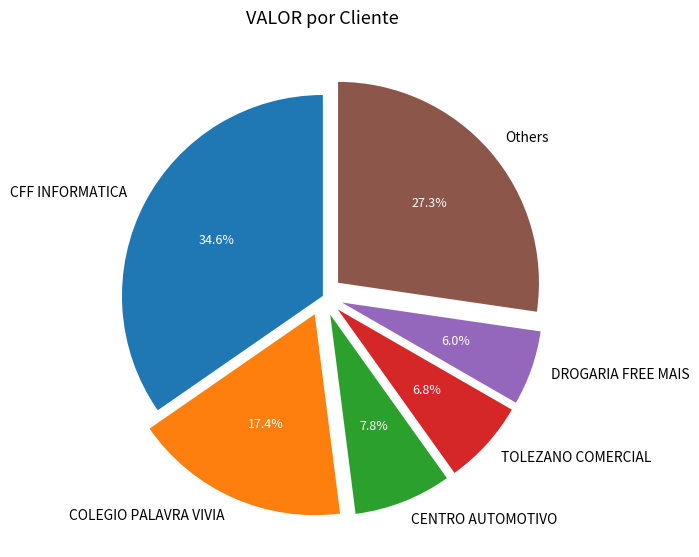

Is there a majority slice in this chart?

No